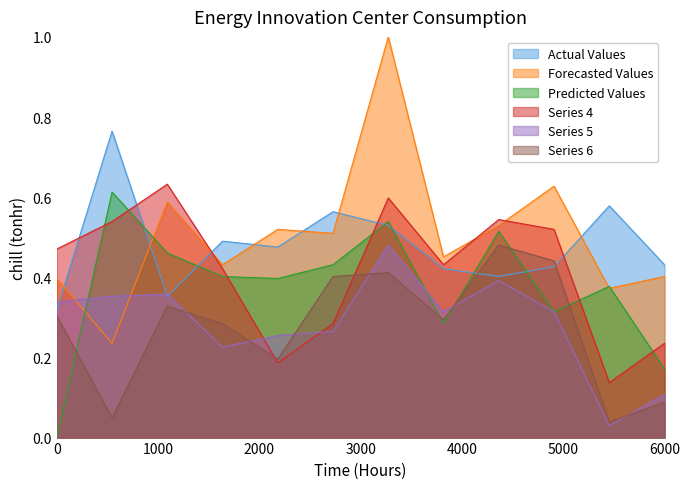

True or false: Predicted Values and Series 4 intersect in this chart.

True